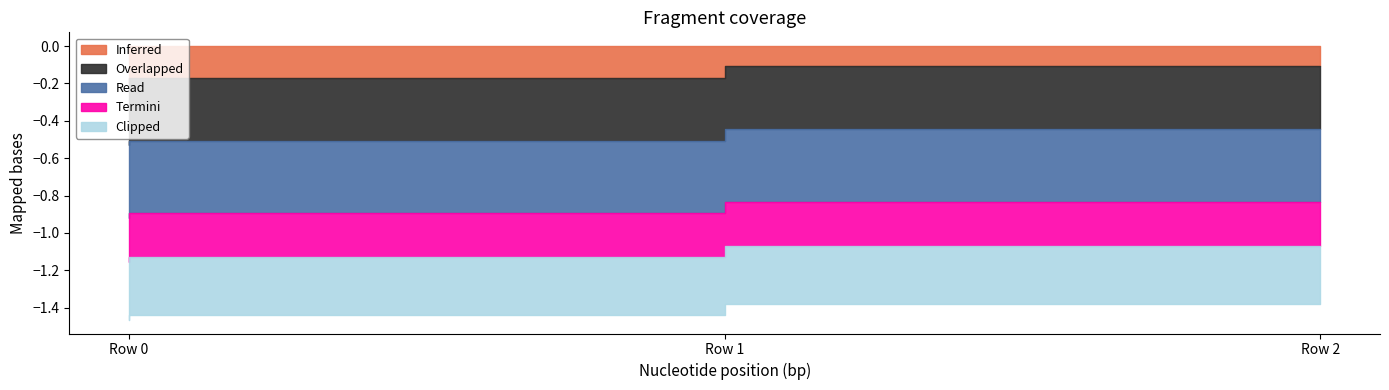

The Overlapped series shows -0.5 at Row 1. True or false?

False